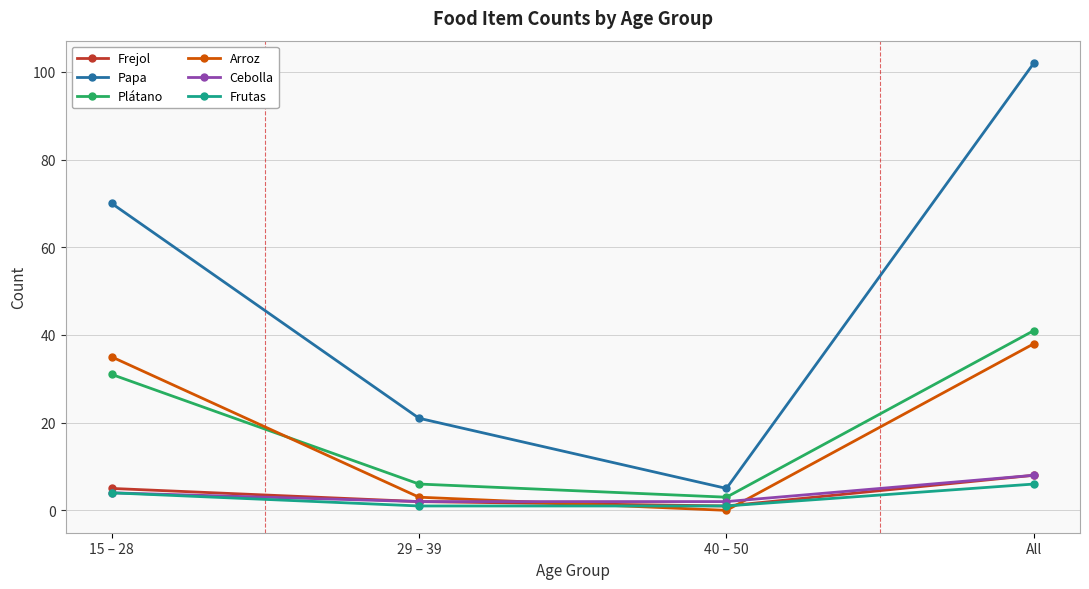

The value of Papa at 29 – 39 is 21. True or false?

True